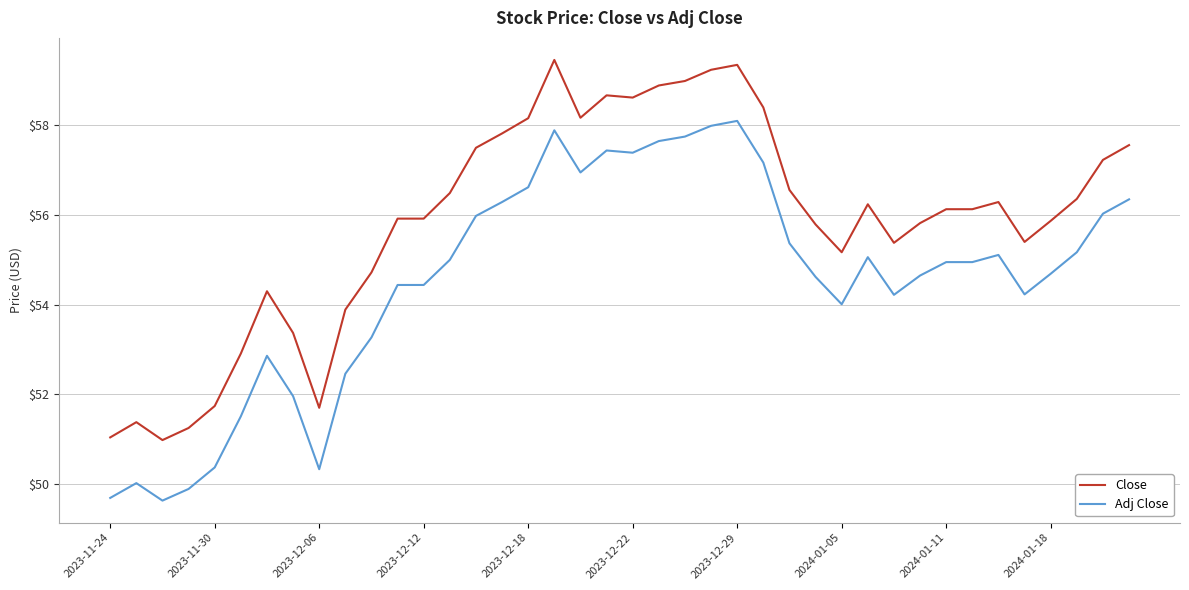

True or false: Close and Adj Close intersect in this chart.

False